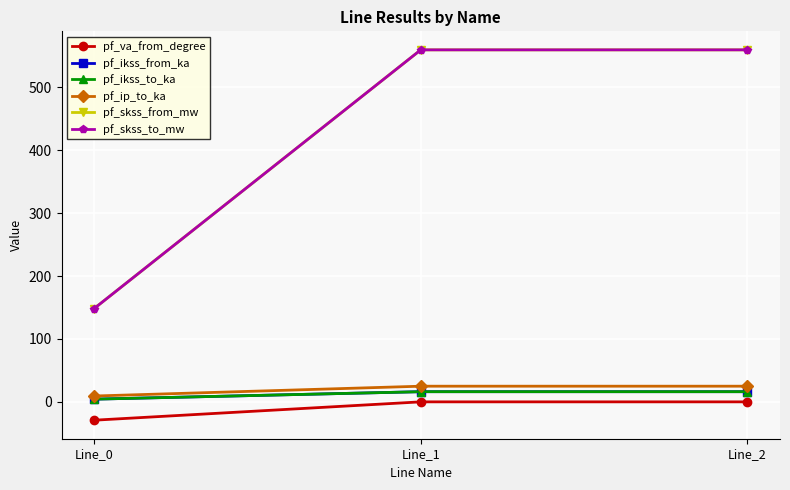

Rank the categories by pf_va_from_degree value from lowest to highest.

Line_0, Line_2, Line_1